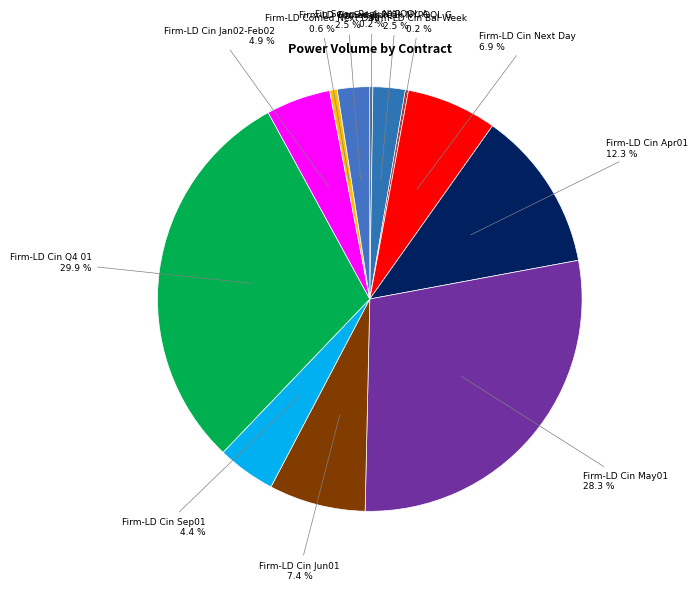

To the nearest percent, what is the combined percentage of Firm-LD Cin Sep01 and Firm-LD Cin Apr01?

17%